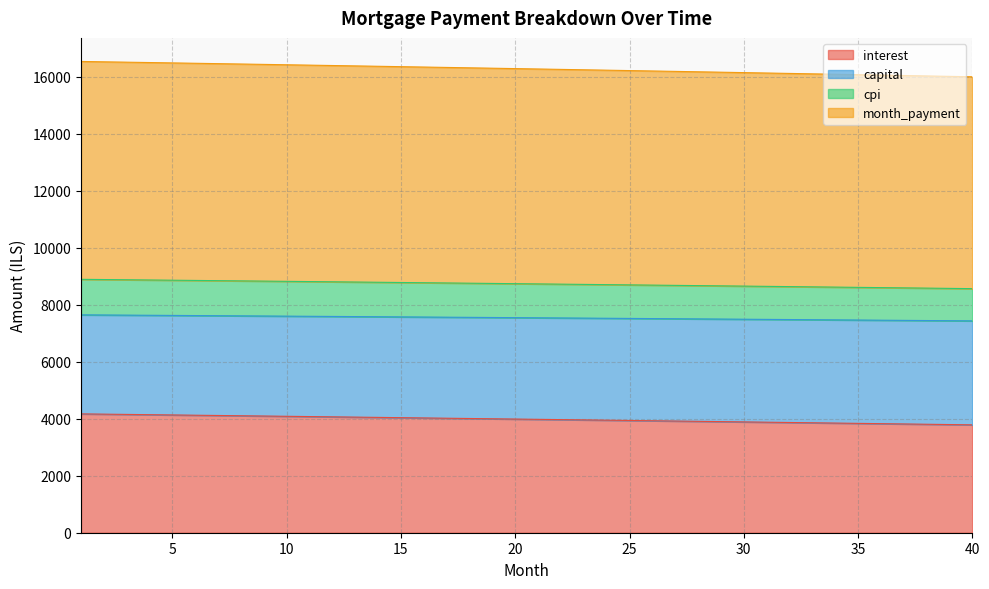

What is the total value across all series at 25?

16223.7